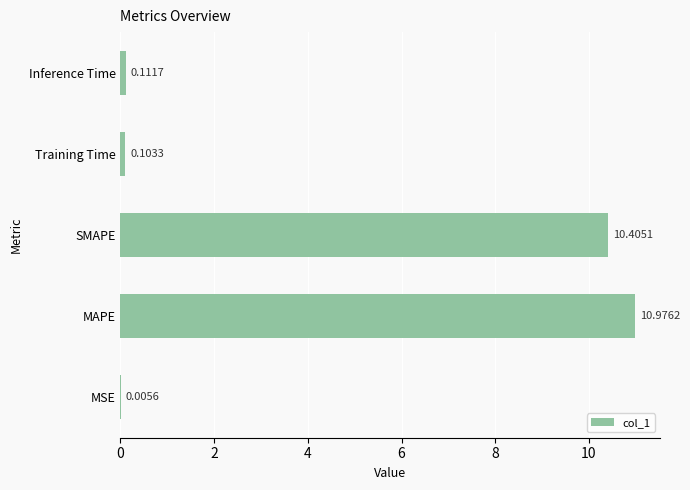

Which category has the highest value across all series?

MAPE